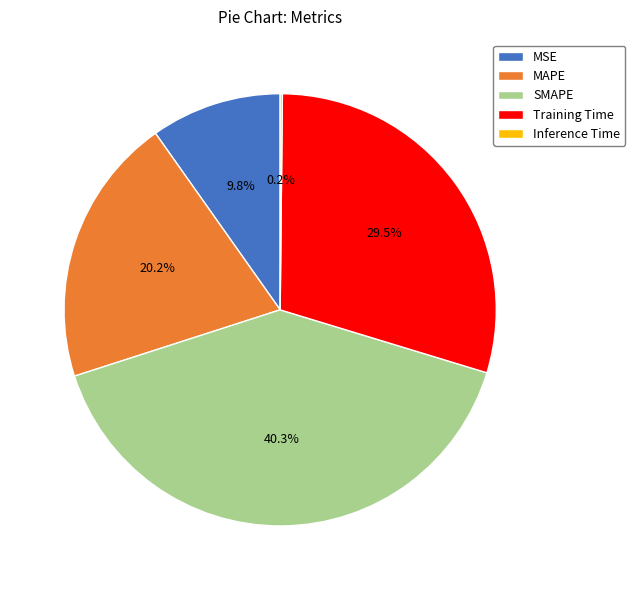

Is there a majority slice in this chart?

No